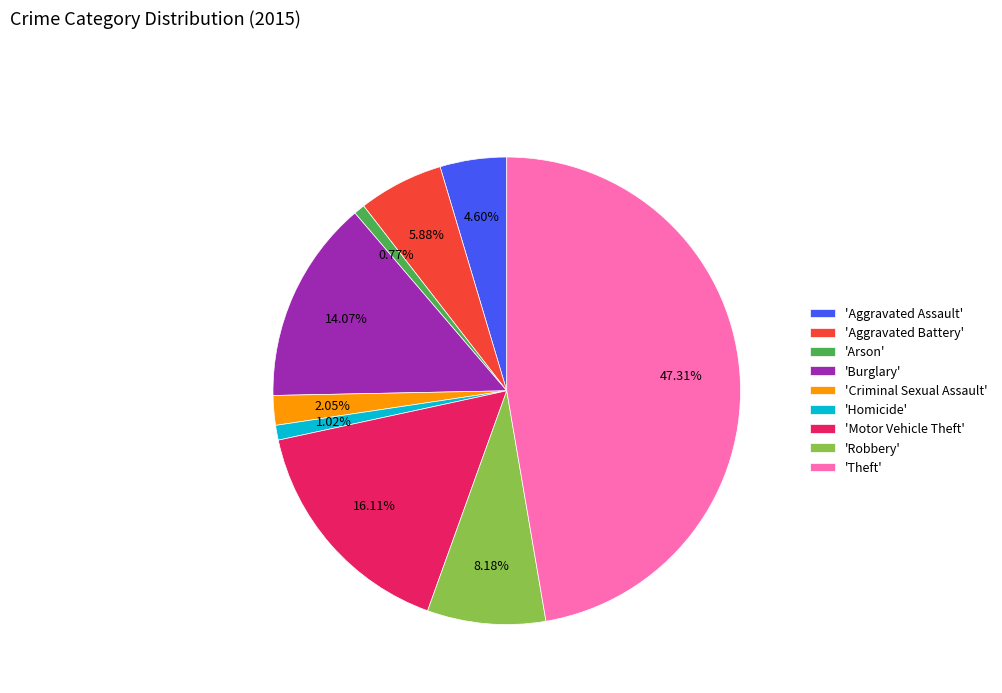

Is the sum of 'Criminal Sexual Assault' and 'Motor Vehicle Theft' greater than half?

No